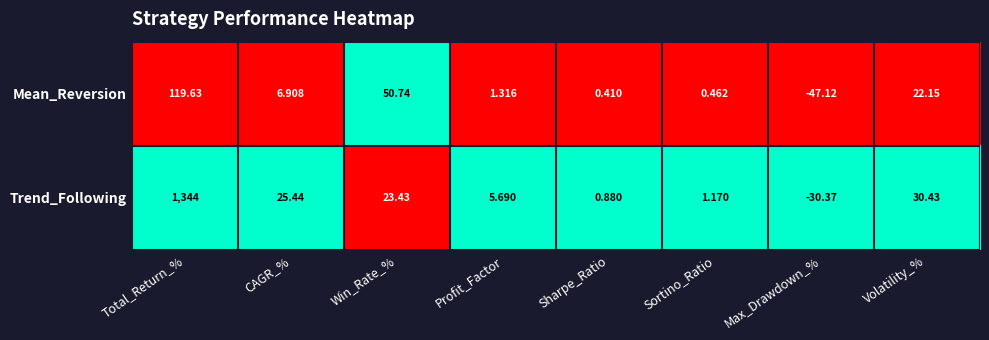

Rank the series at Max_Drawdown_% from highest to lowest value.

Trend_Following, Mean_Reversion